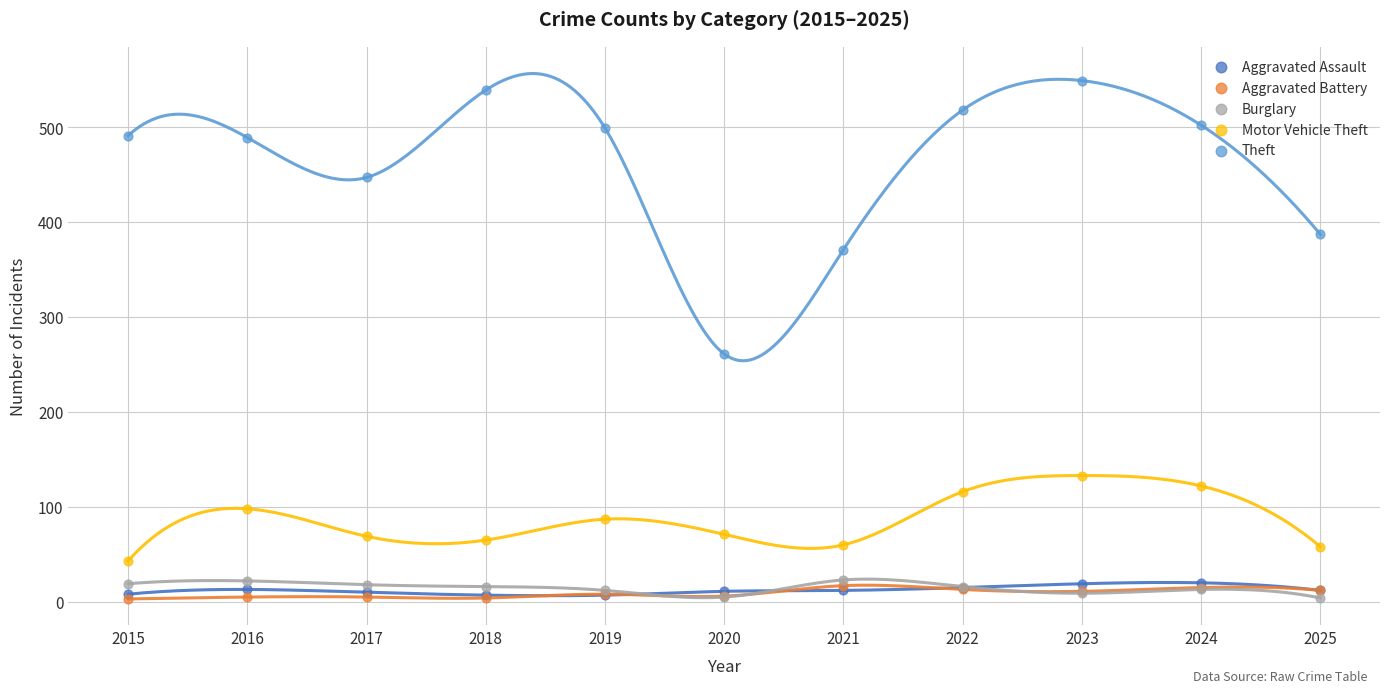

Across all series, what Y value is closest to 276?

261